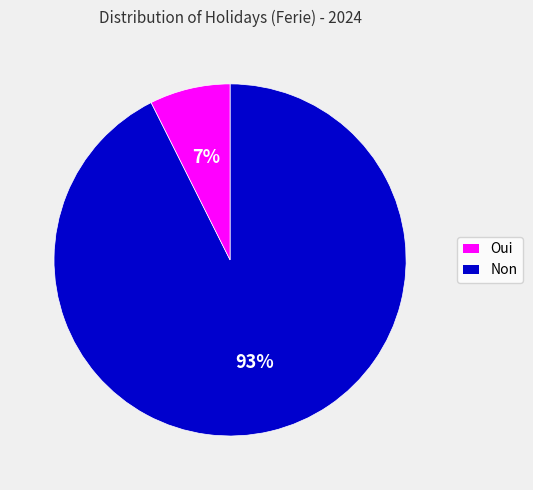

To the nearest percent, what is the average slice percentage?

50%